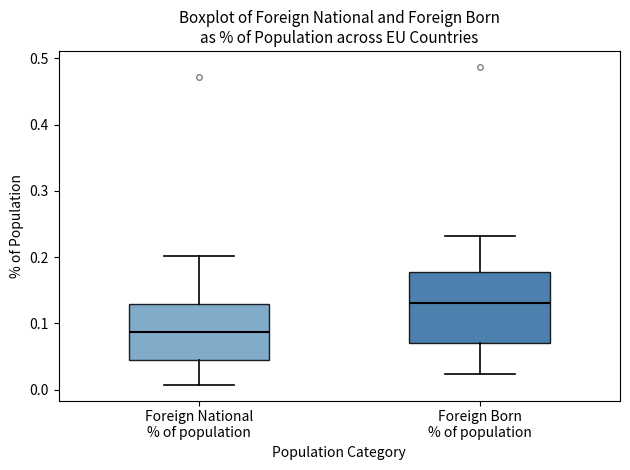

Which box has the highest median line?

Foreign Born % of population